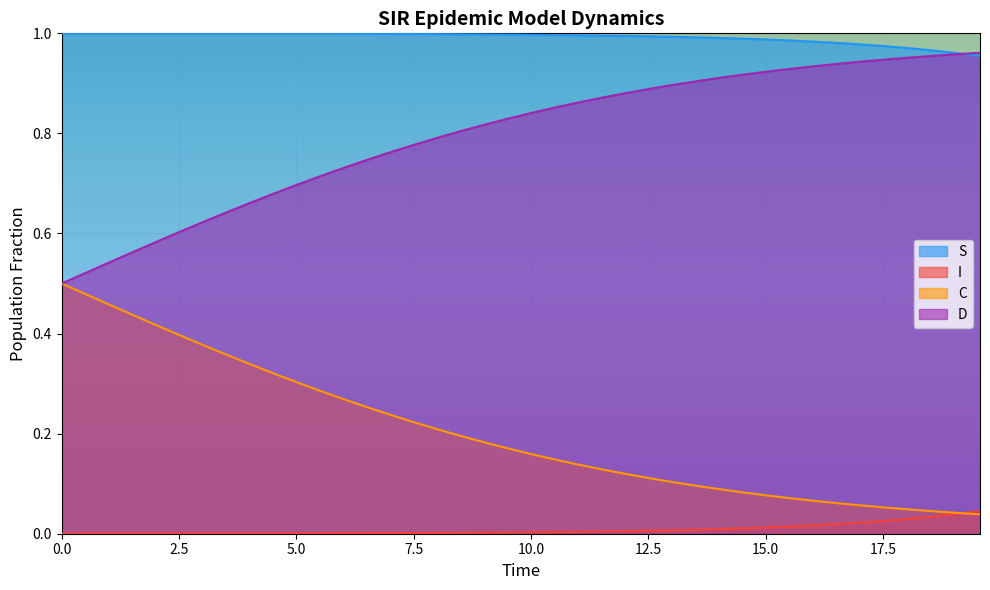

True or false: I has more than 0 interior local peaks.

False